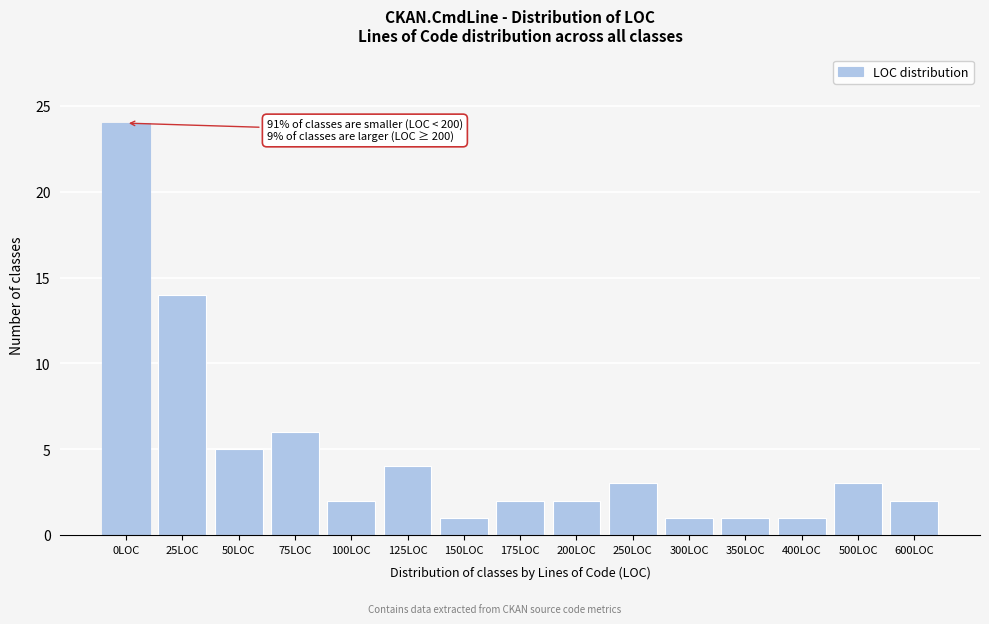

Reading right to left, extract all data points from this chart.

2	3	1	1	1	3	2	2	1	4	2	6	5	14	24